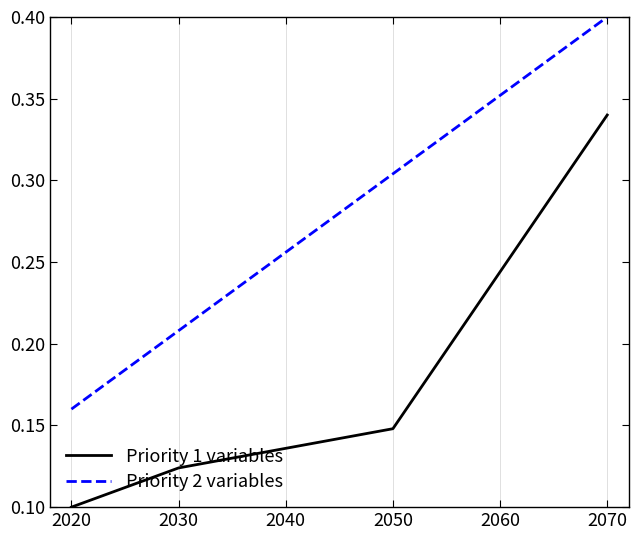

What is the value of the 1st point from the left?

0.1